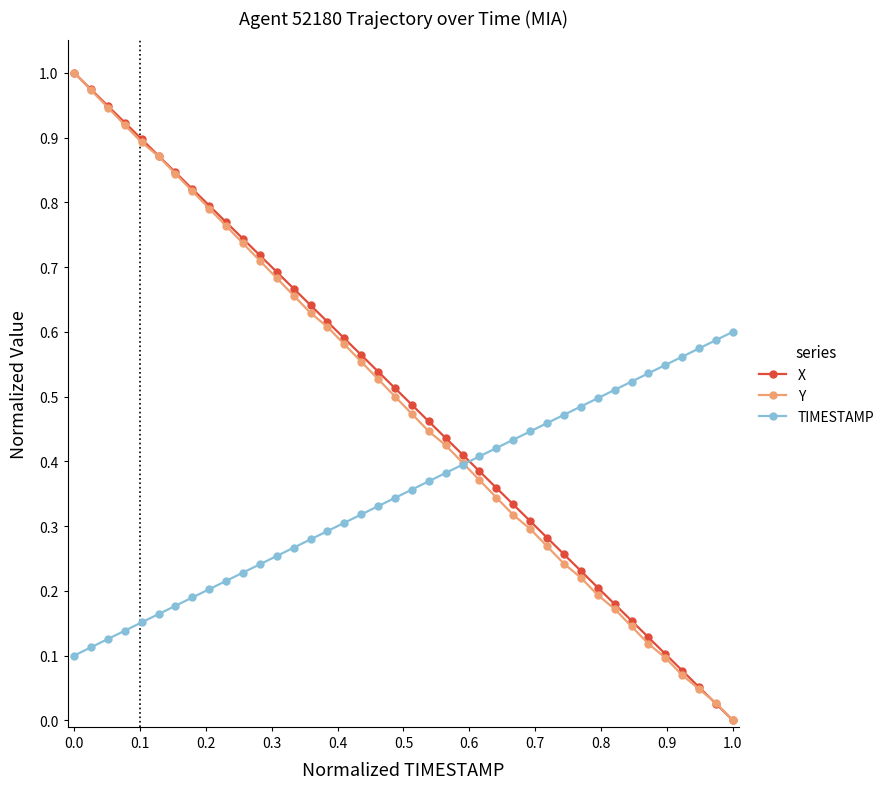

Which series ends up on top after the final intersection of X and TIMESTAMP?

TIMESTAMP